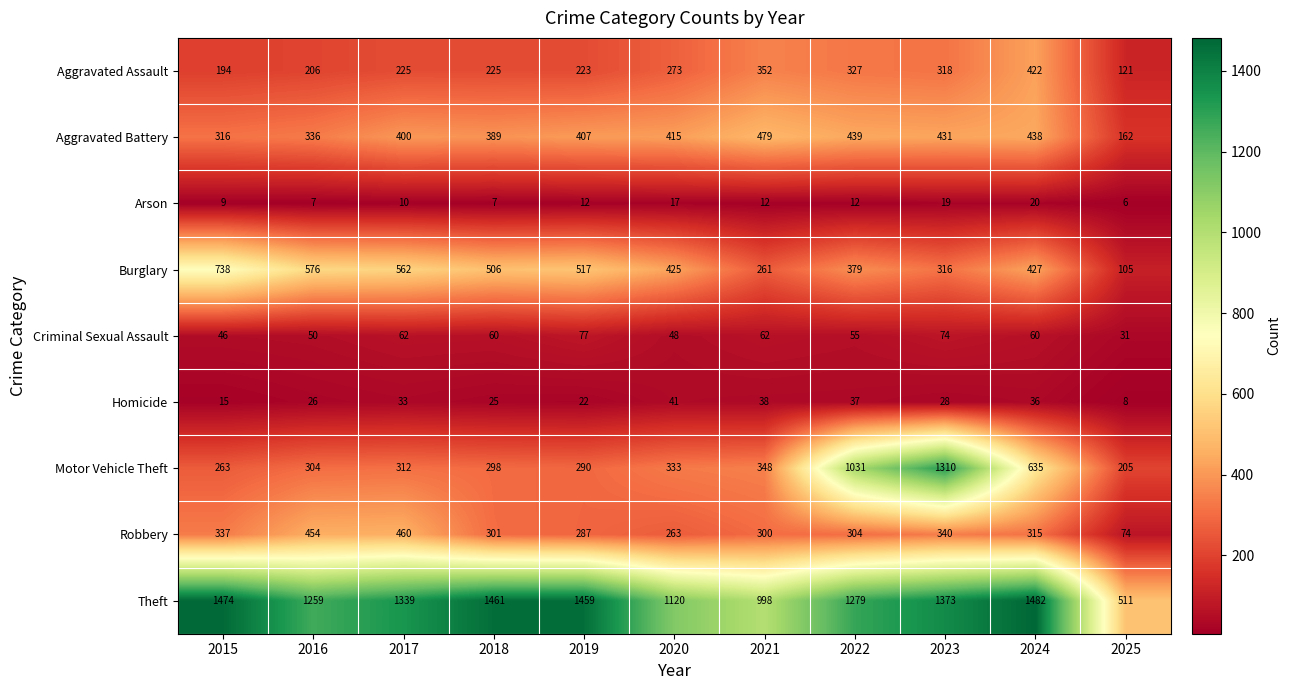

How many distinct data groups are displayed?

9